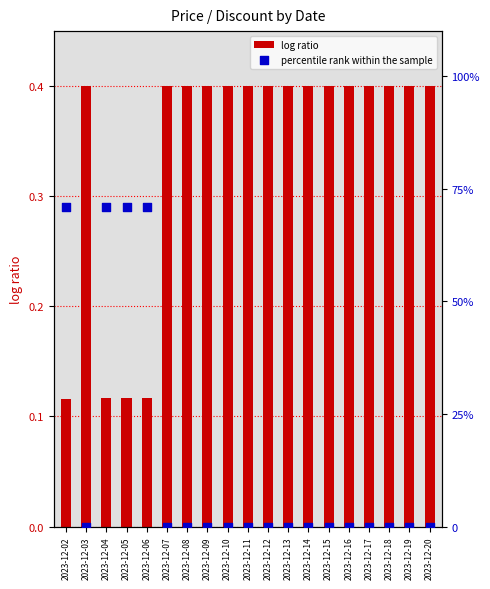

At how many categories does at least one series exceed 35?

4